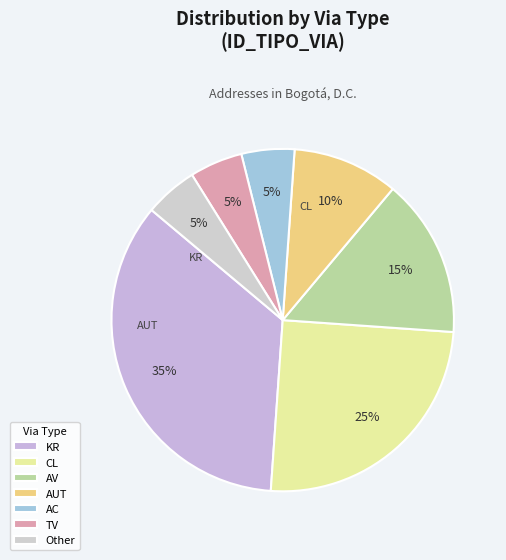

How many segments does this pie chart have?

7